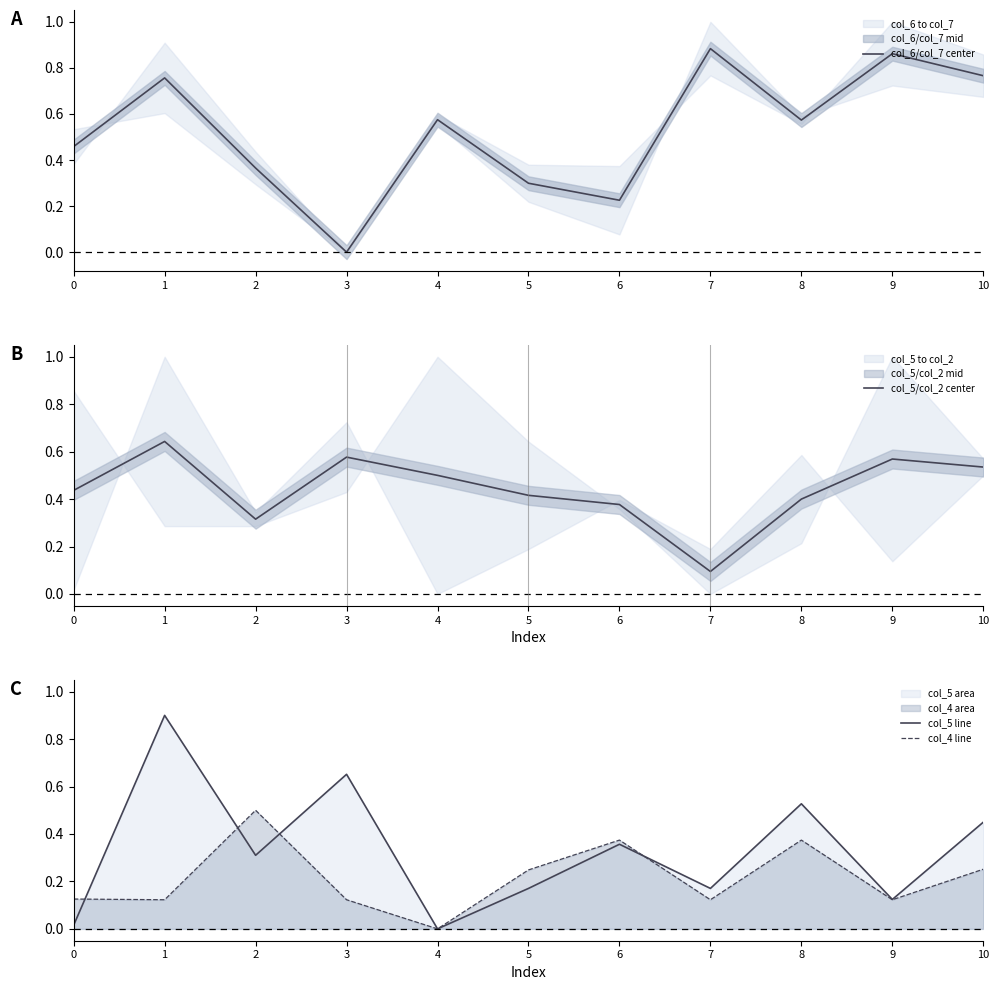

At how many categories does at least one series exceed 0?

11